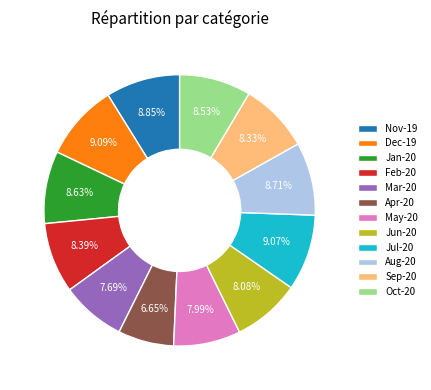

True or false: May-20 accounts for 18% of the total.

False